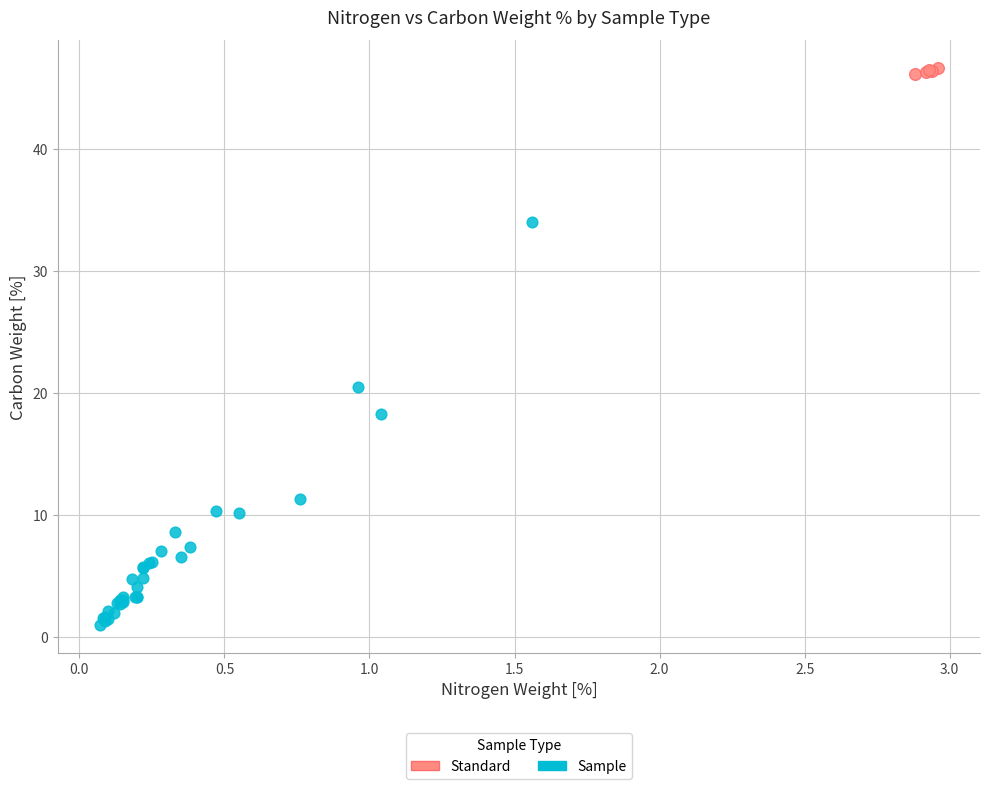

Which series contains the highest Y value?

Standard